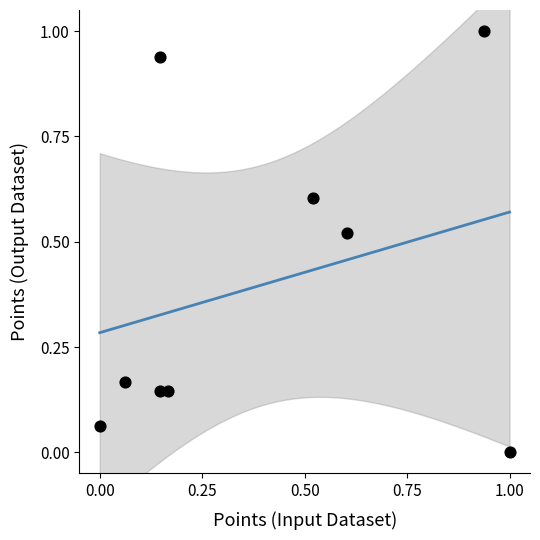

What is the average X value?

0.4